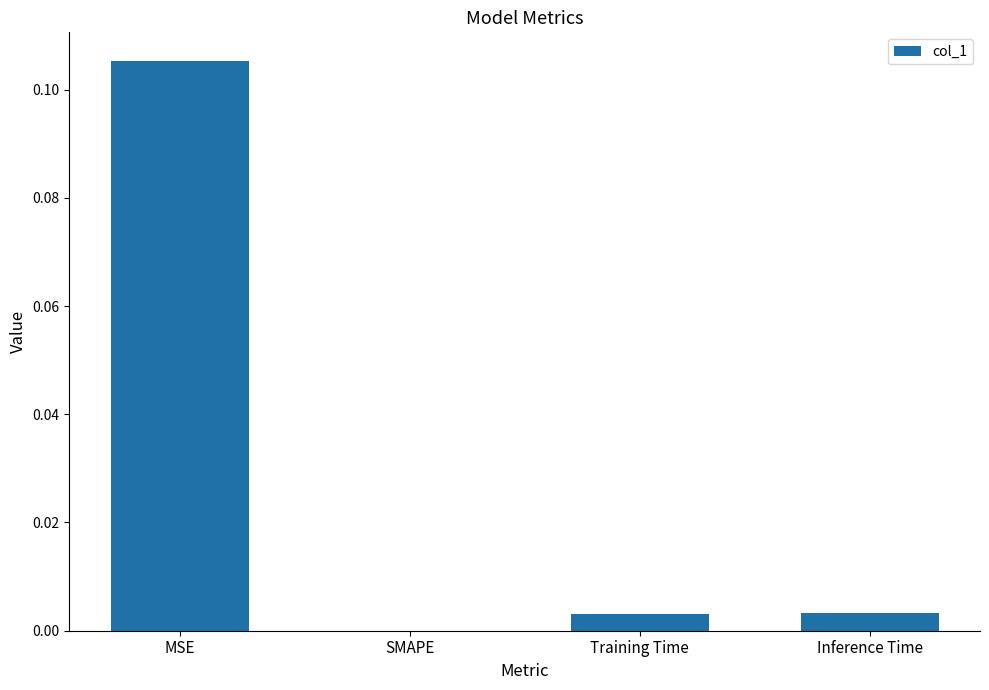

Is it true that the value at Inference Time is 0.0?

True